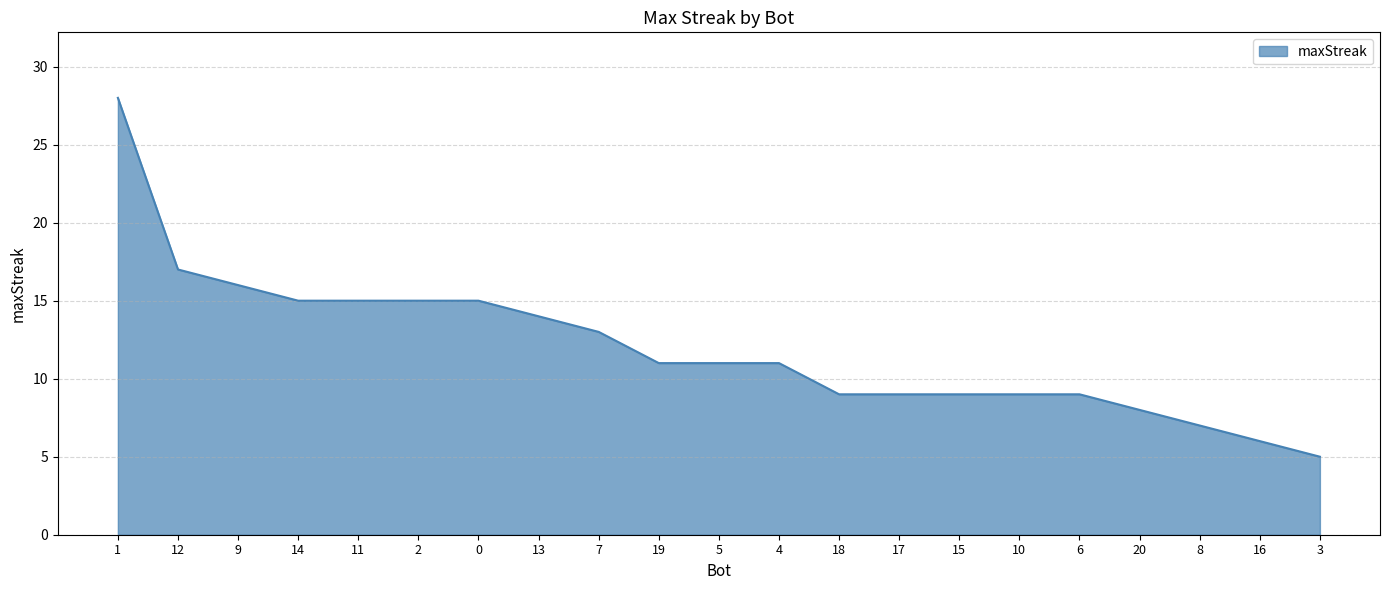

Reading right to left, what are all the values shown in this chart?

3=5	16=6	8=7	20=8	6=9	10=9	15=9	17=9	18=9	4=11	5=11	19=11	7=13	13=14	0=15	2=15	11=15	14=15	9=16	12=17	1=28